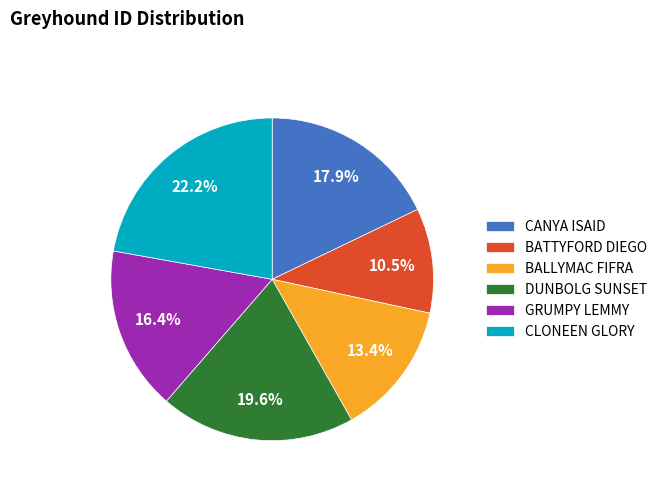

The DUNBOLG SUNSET slice represents 28% of the pie. True or false?

False